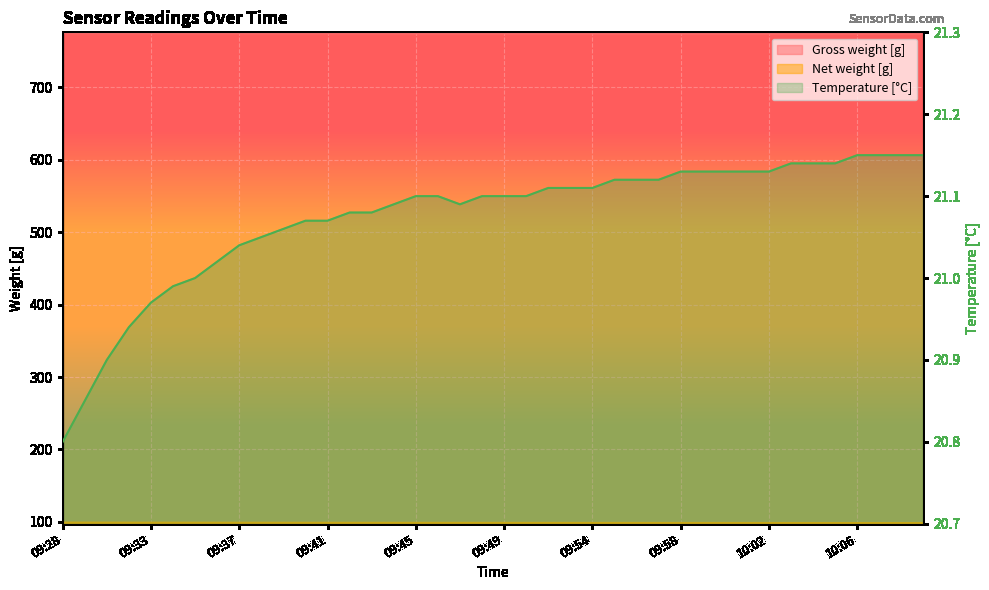

What is the value of the Net weight [g] point at the 38th from the left?

98.4